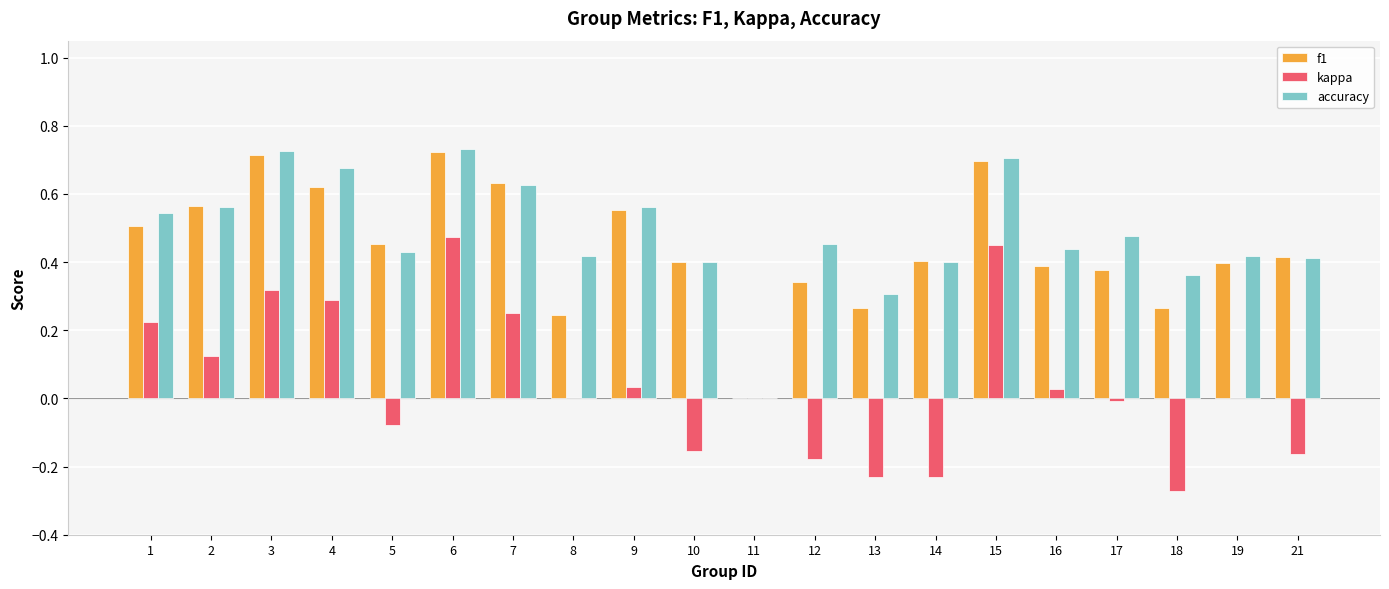

What is the sum of all kappa values?

0.9